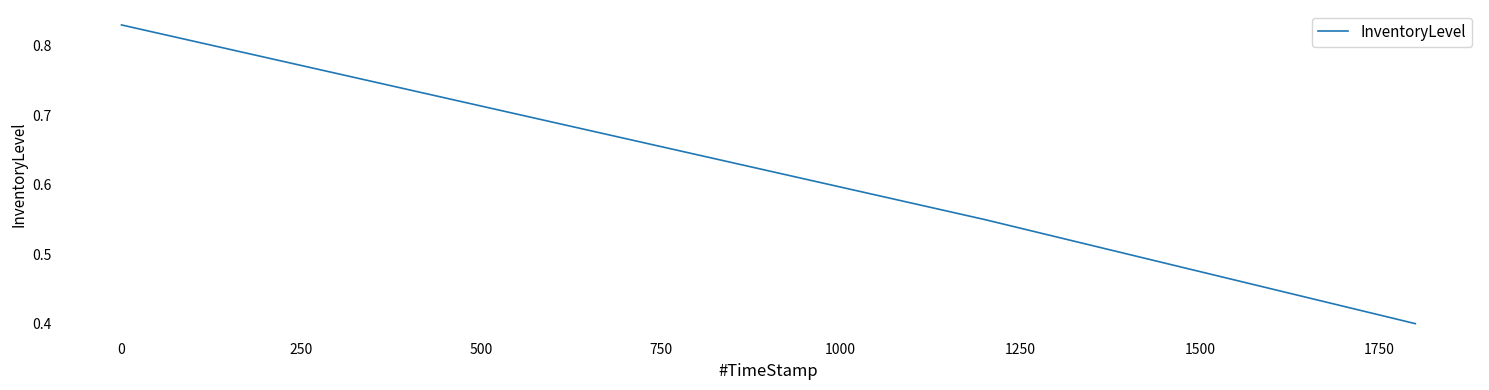

True or false: there are more than 0 points higher than both neighbors.

False